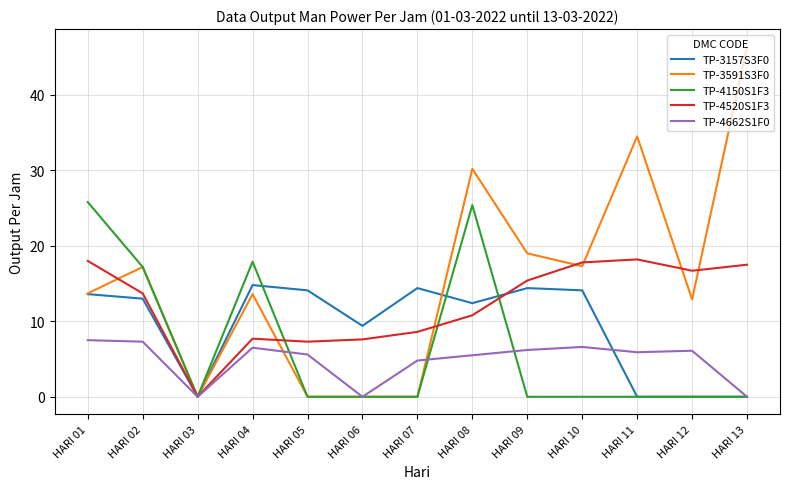

List the series in order of their overall mean, lowest first.

TP-4662S1F0, TP-4150S1F3, TP-3157S3F0, TP-4520S1F3, TP-3591S3F0